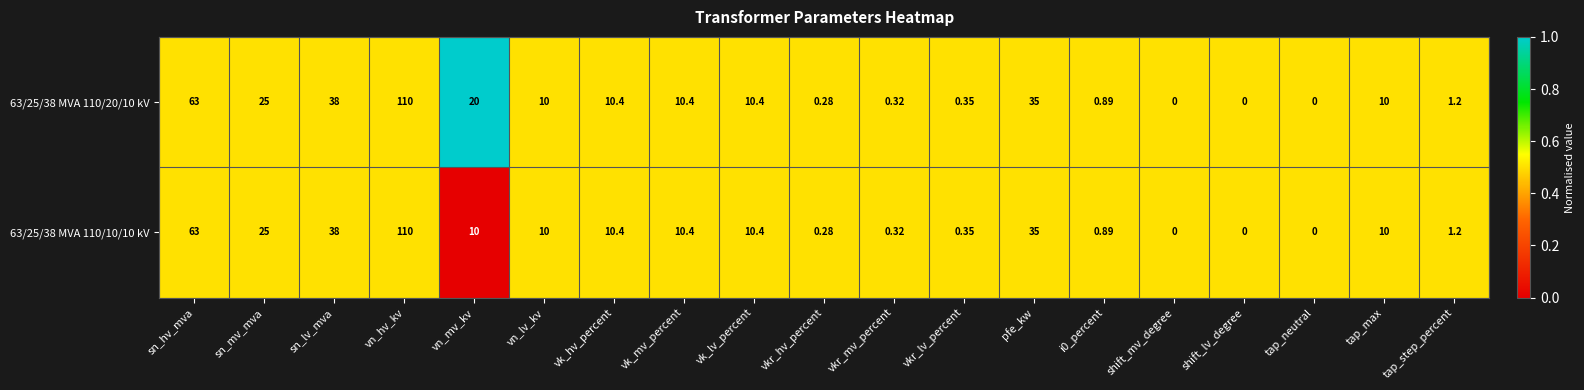

At which label is 63/25/38 MVA 110/20/10 kV closest to 55?

sn_hv_mva